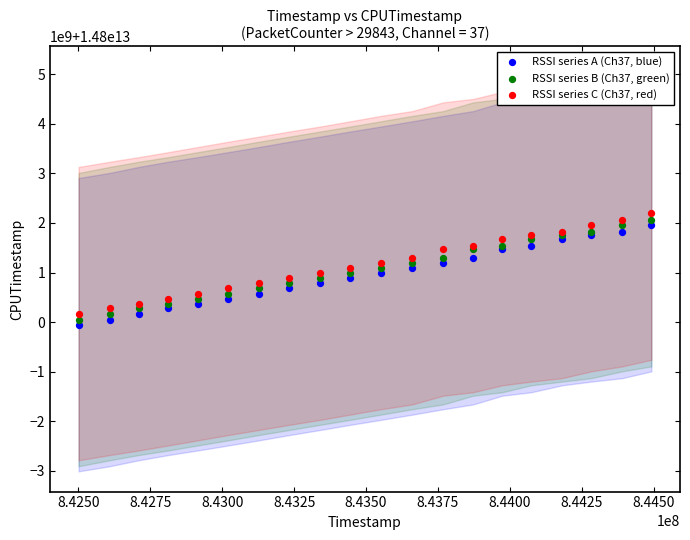

Which series contains the highest Y value?

RSSI series C (Ch37, red)